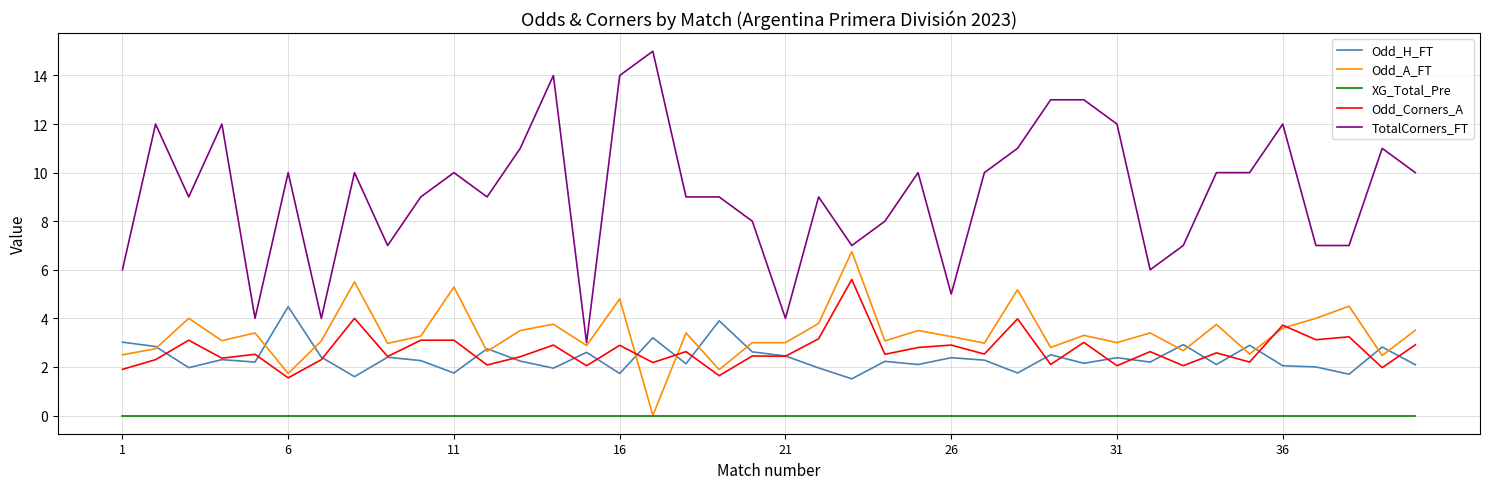

Rank the series by their maximum value, from highest to lowest.

TotalCorners_FT, Odd_A_FT, Odd_Corners_A, Odd_H_FT, XG_Total_Pre